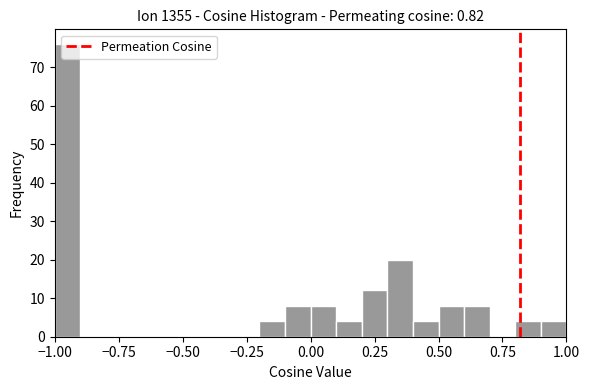

Read against the x-axis, roughly where is the centre of the tallest bar?

-0.95